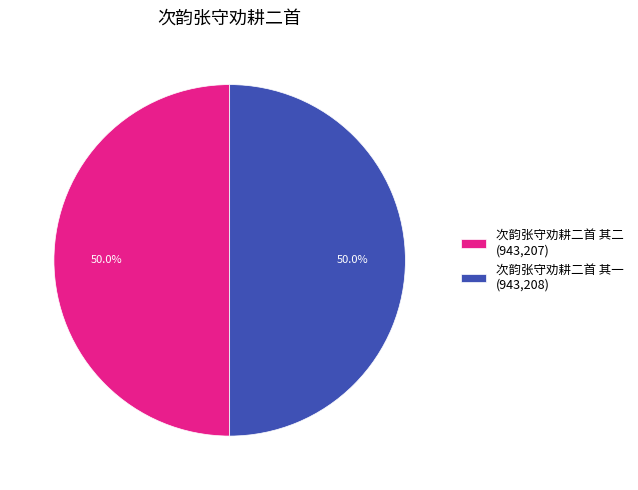

What percentage do 次韵张守劝耕二首 其一 and 次韵张守劝耕二首 其二 together represent?

100.0%